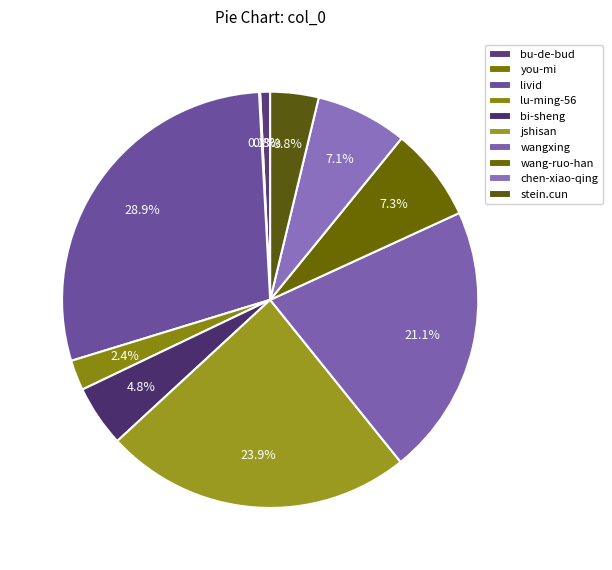

Is there a majority slice in this chart?

No